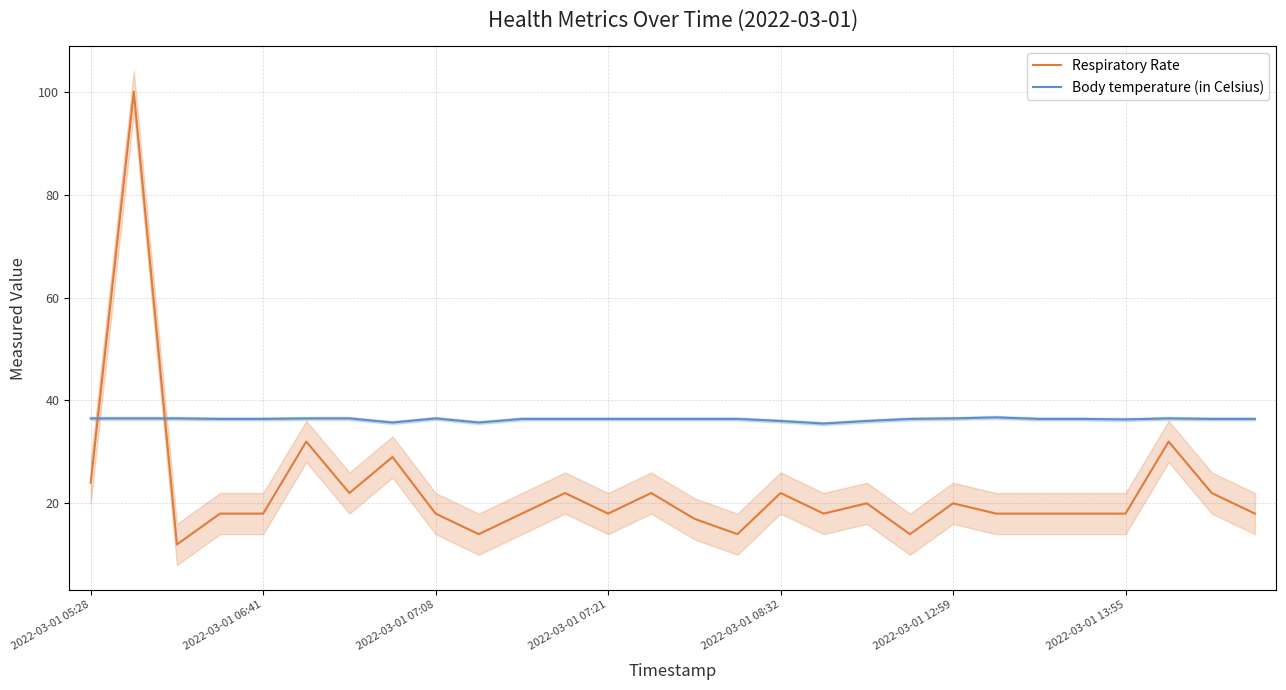

The Respiratory Rate series shows 18.0 at 2022-03-01 13:55. True or false?

True